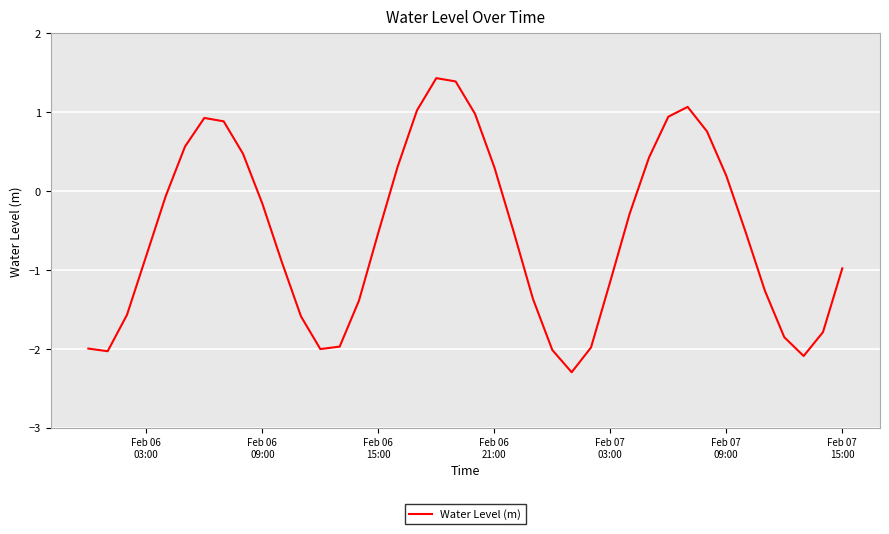

What is the greatest value displayed?

1.4